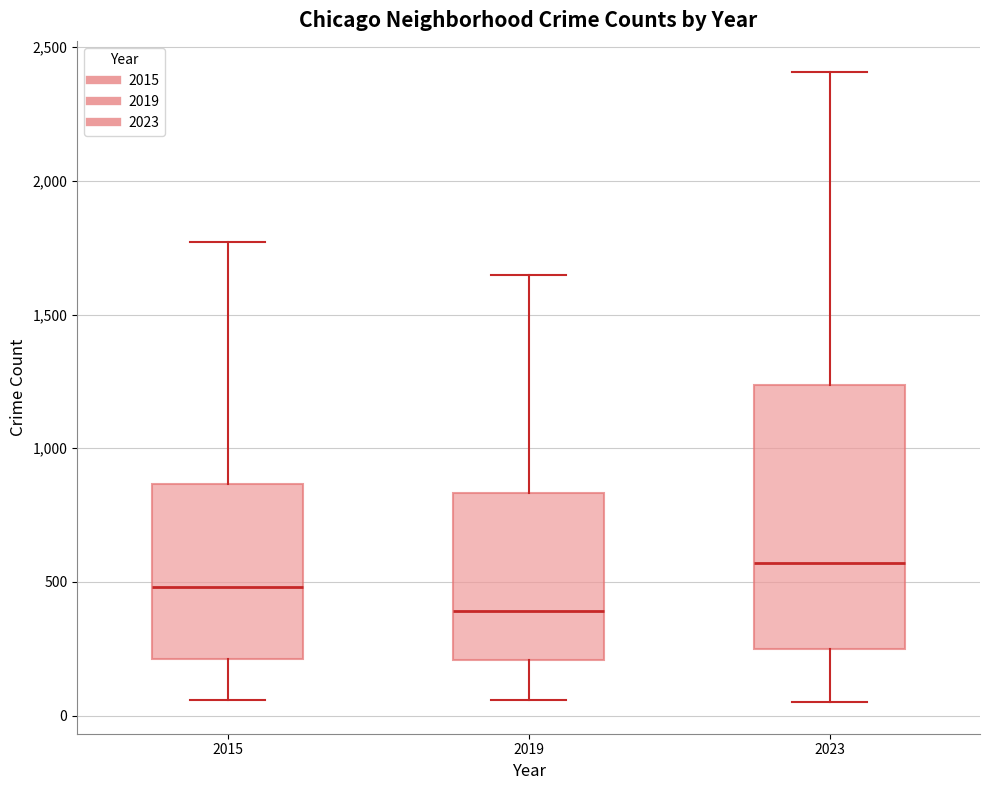

Comparing the boxes themselves (not the whiskers), which one is the tallest?

2023